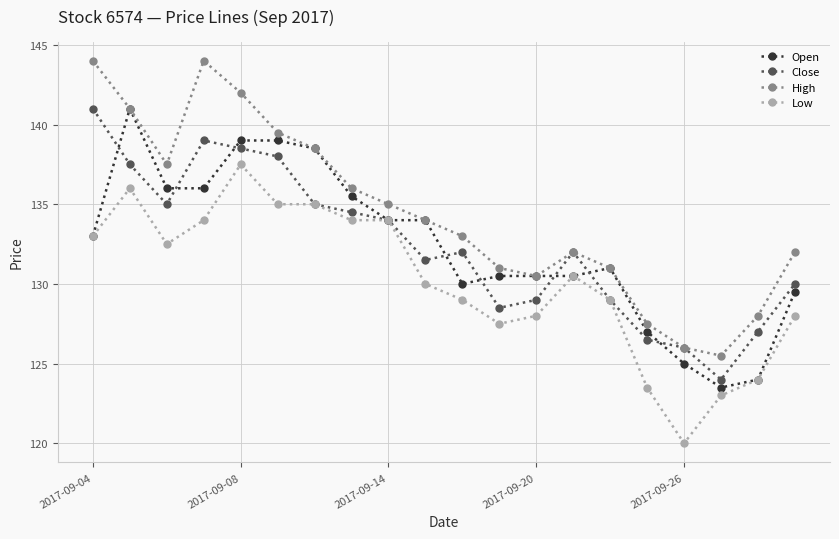

True or false: High has more than 2 interior local peaks.

False